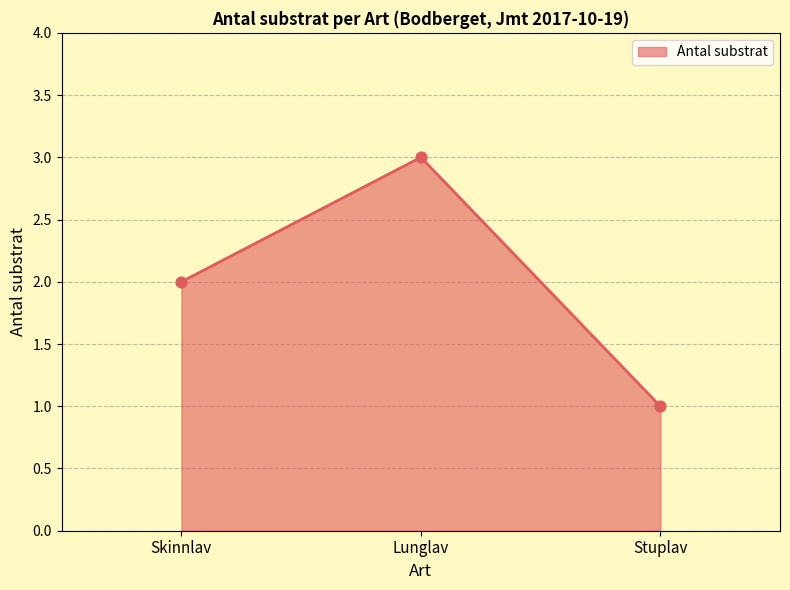

Approximately how many times larger is the value at Skinnlav compared to Lunglav?

0.7